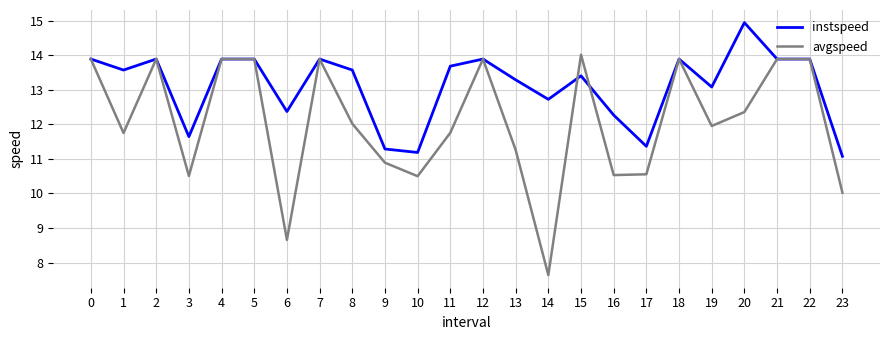

What is the average value of the avgspeed series?

12.1